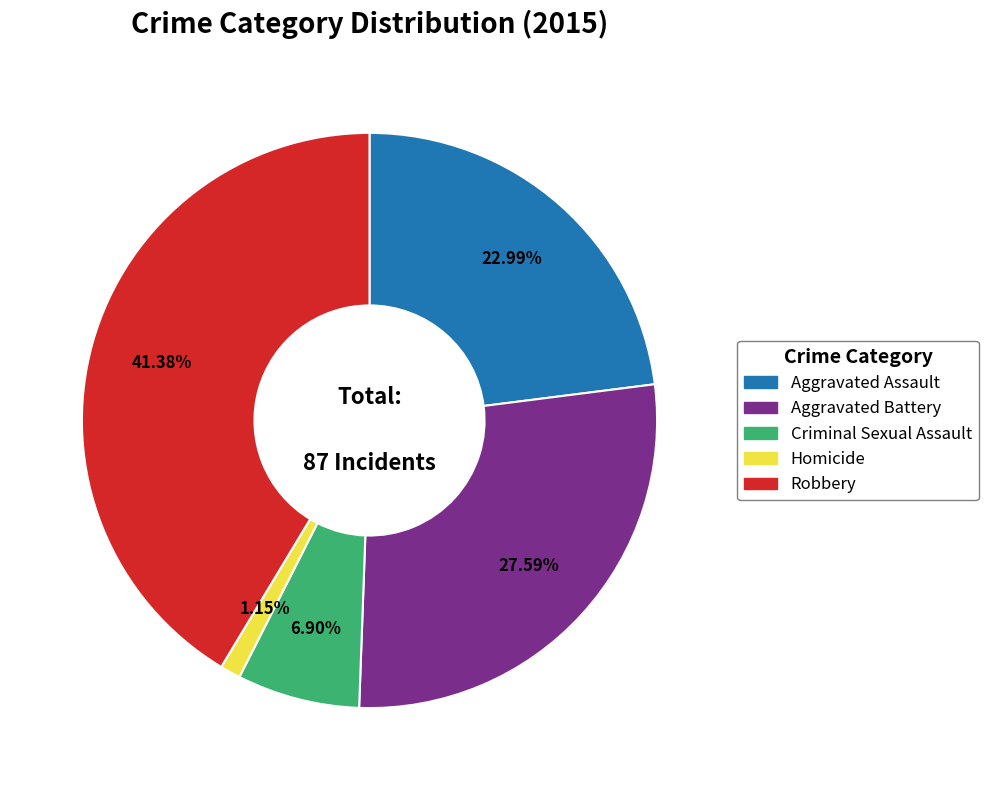

Does any single category account for the majority?

No